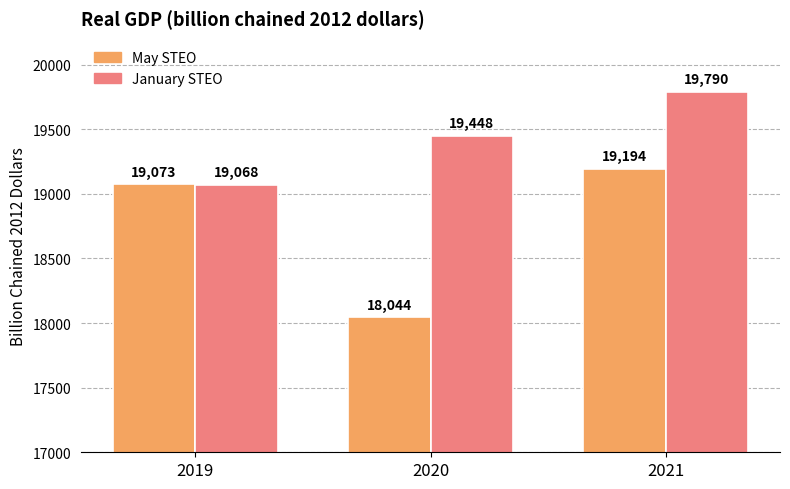

What is the sum of all May STEO values?

56311